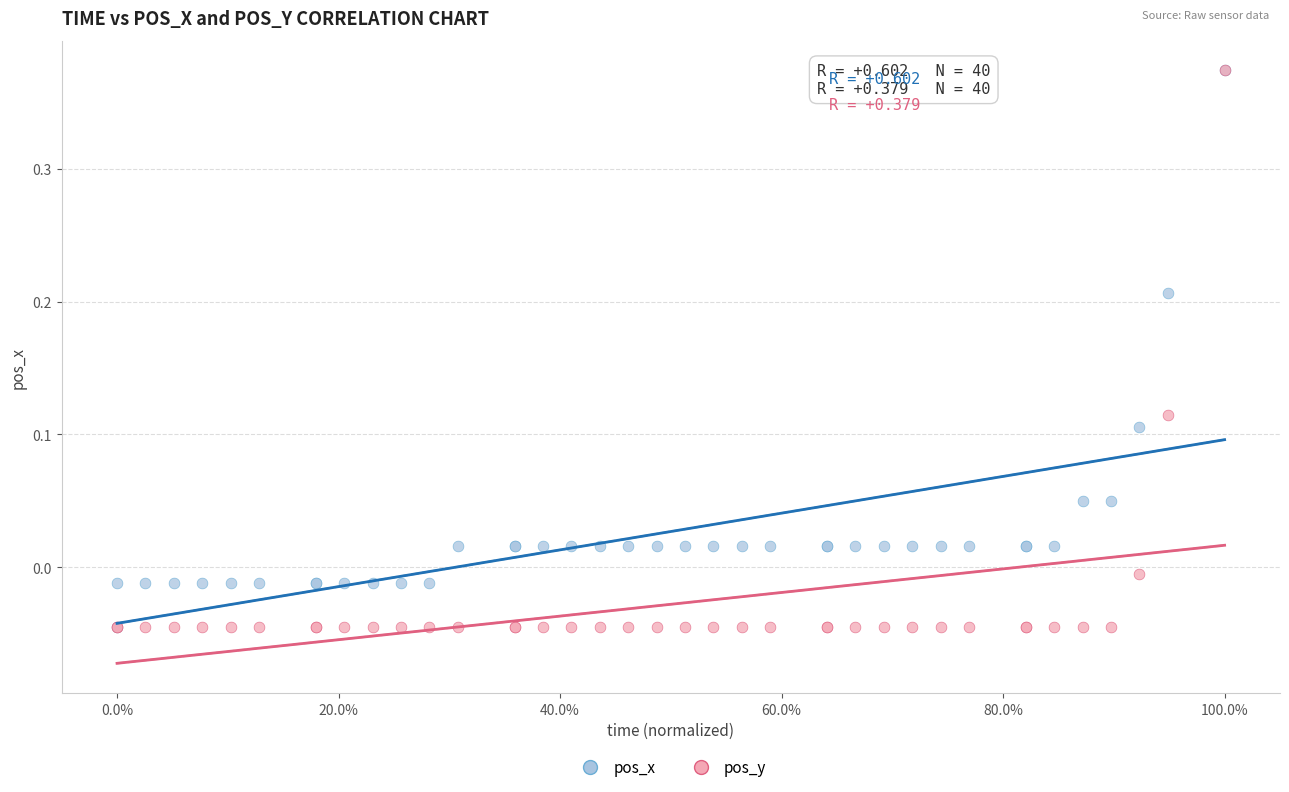

What are all the series names shown in the legend?

pos_x, pos_y